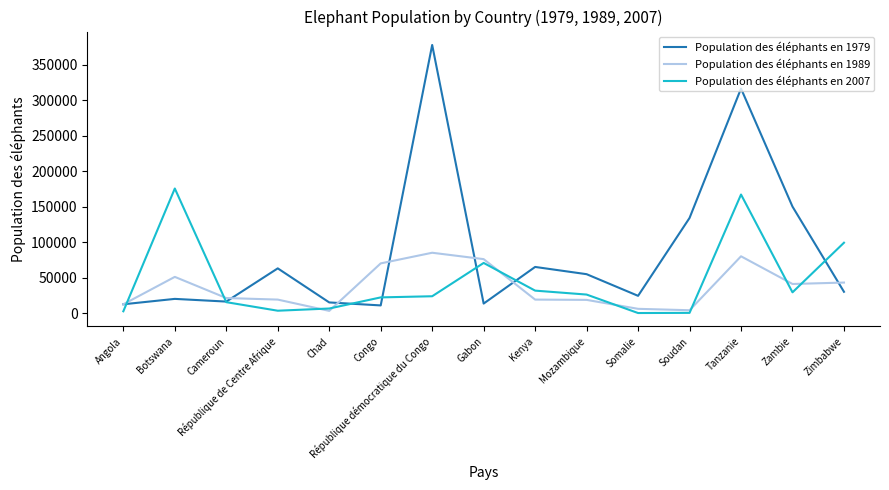

How many lines are shown in the chart?

3